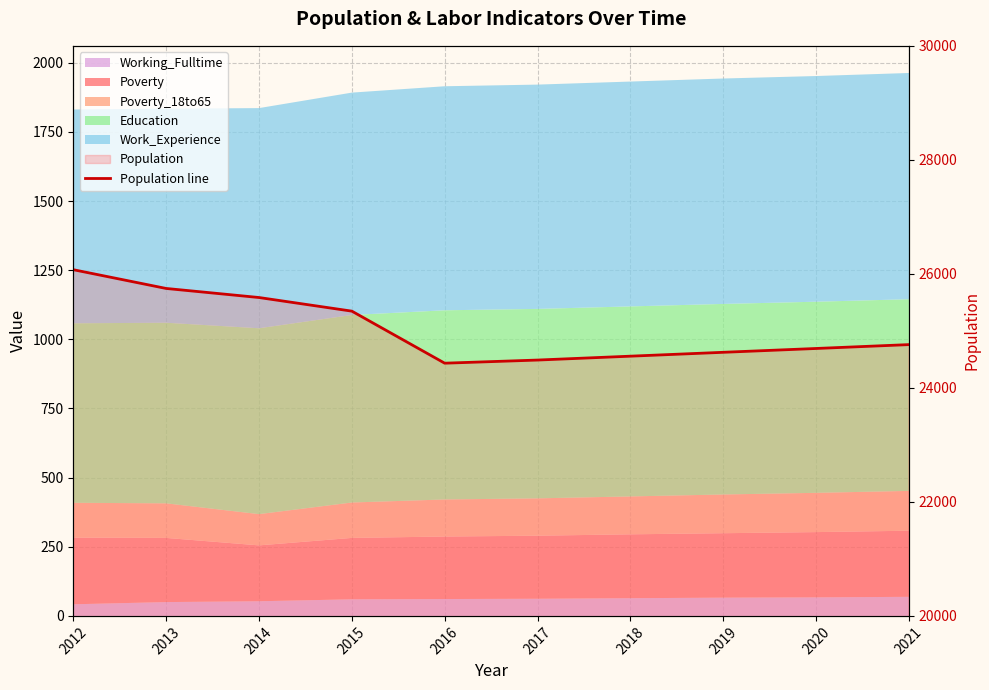

How many categories are shown in the chart?

10